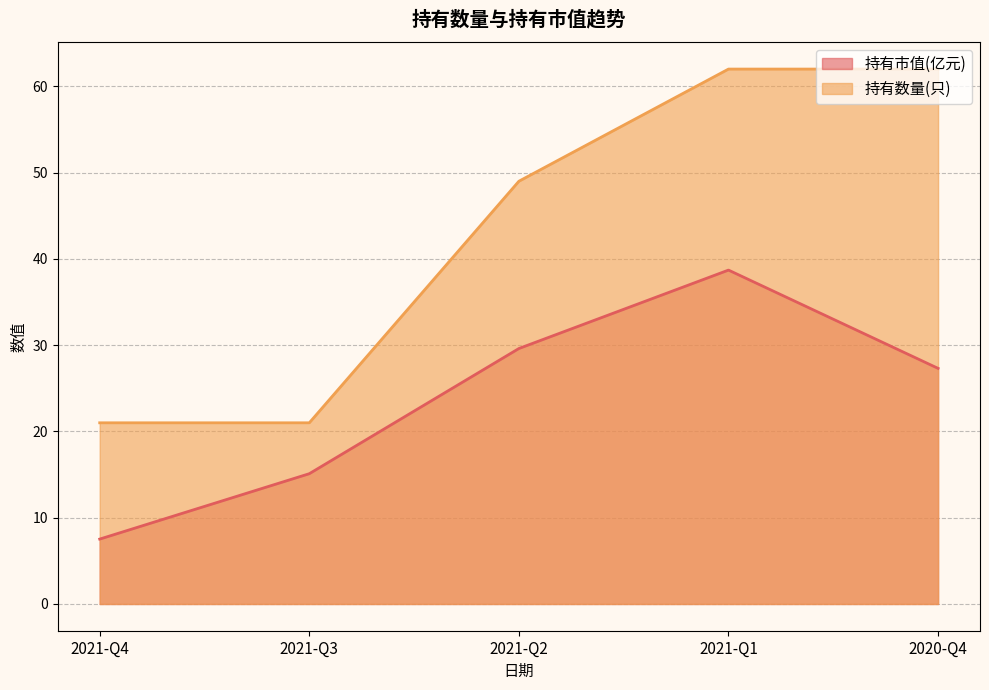

Reading right to left, transcribe all the data shown in this chart.

持有市值(亿元): 27.3	38.7	29.6	15.1	7.5
持有数量(只): 62.0	62.0	49.0	21.0	21.0